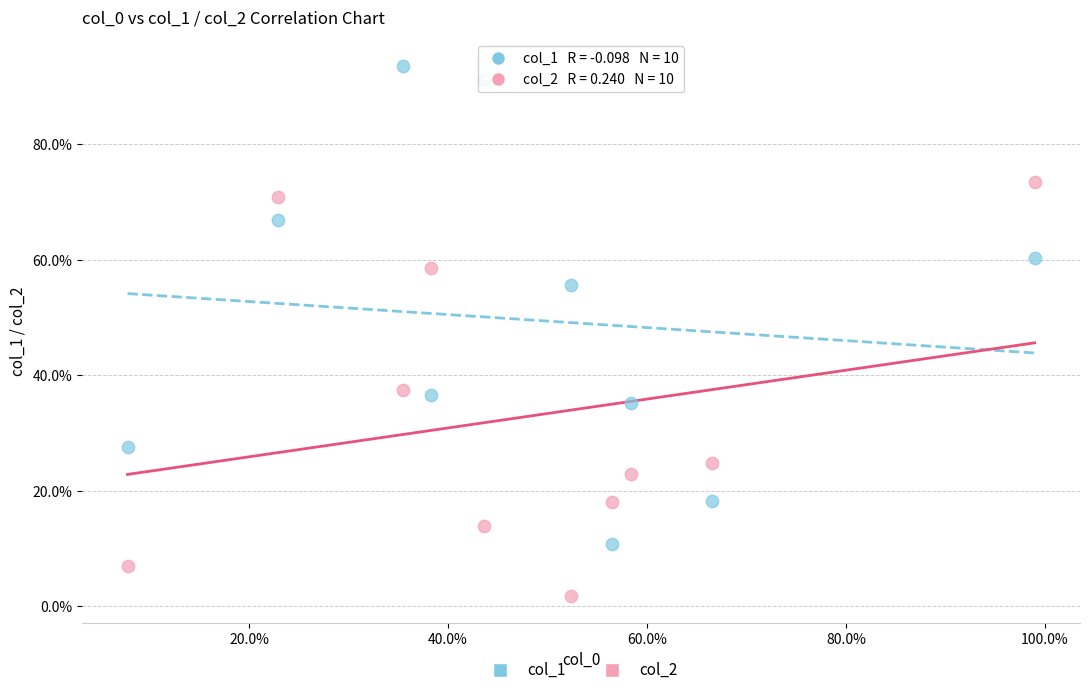

What are all the series names shown in the legend?

col_1, col_2